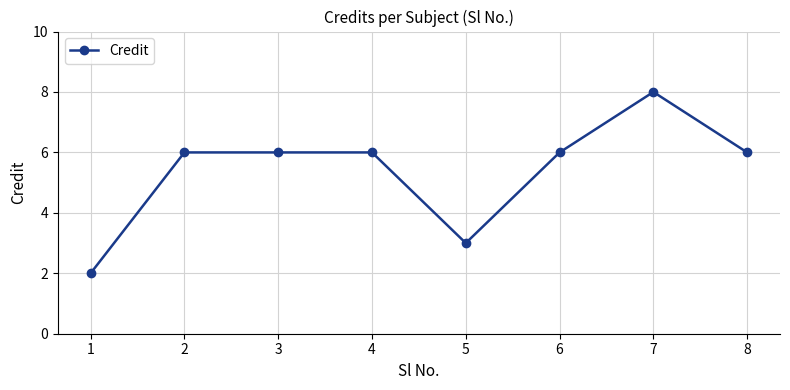

Which category has the lowest value across all series?

1